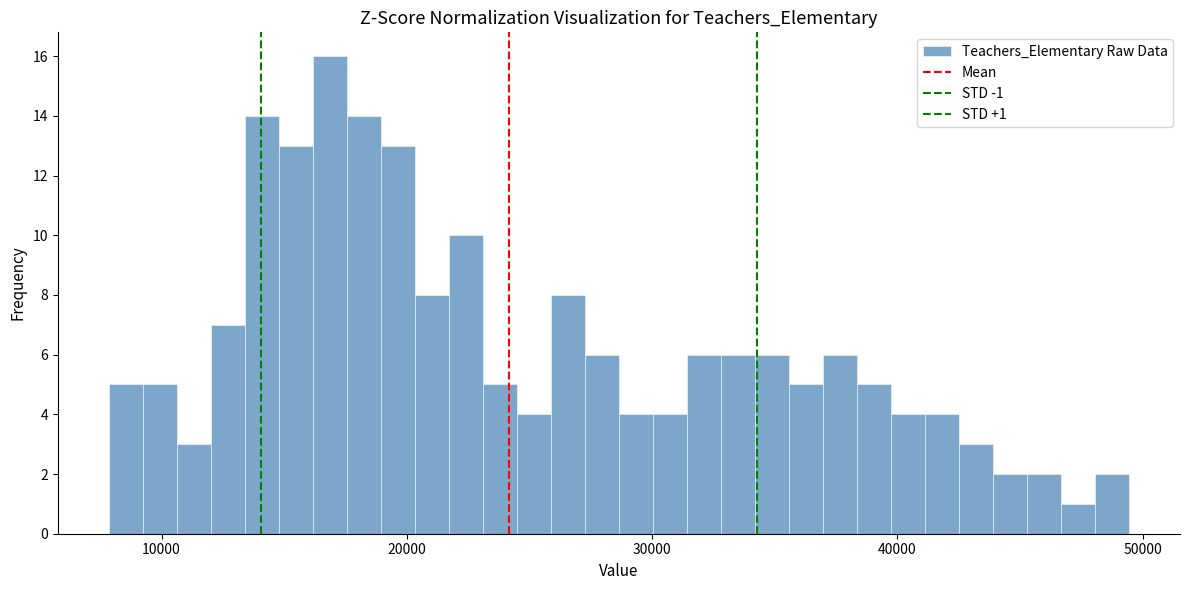

Read against the x-axis, roughly where is the centre of the tallest bar?

17000